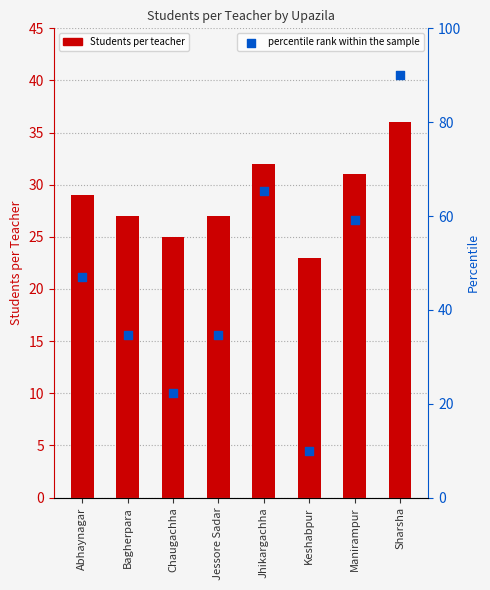

Which series has the largest total across all categories?

percentile rank within the sample